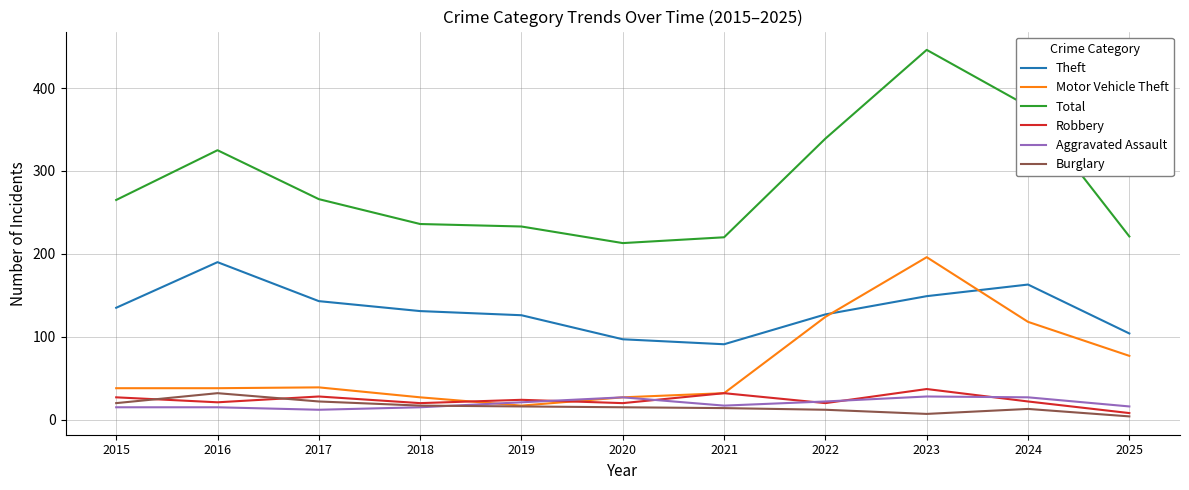

What is the approximate value of Theft at 2024?

163